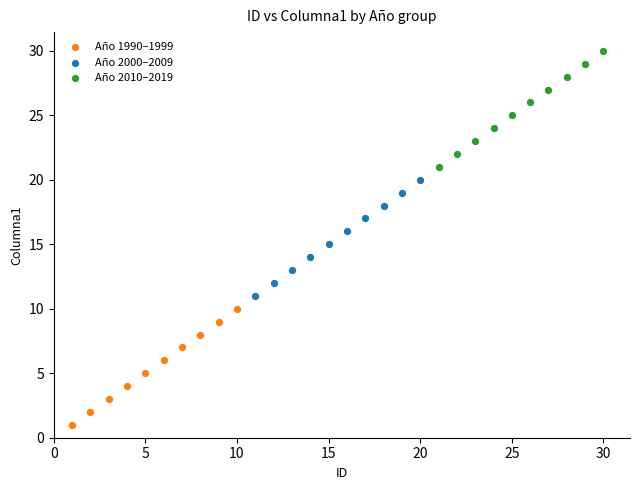

Which series contains the lowest Y value?

Año 1990–1999